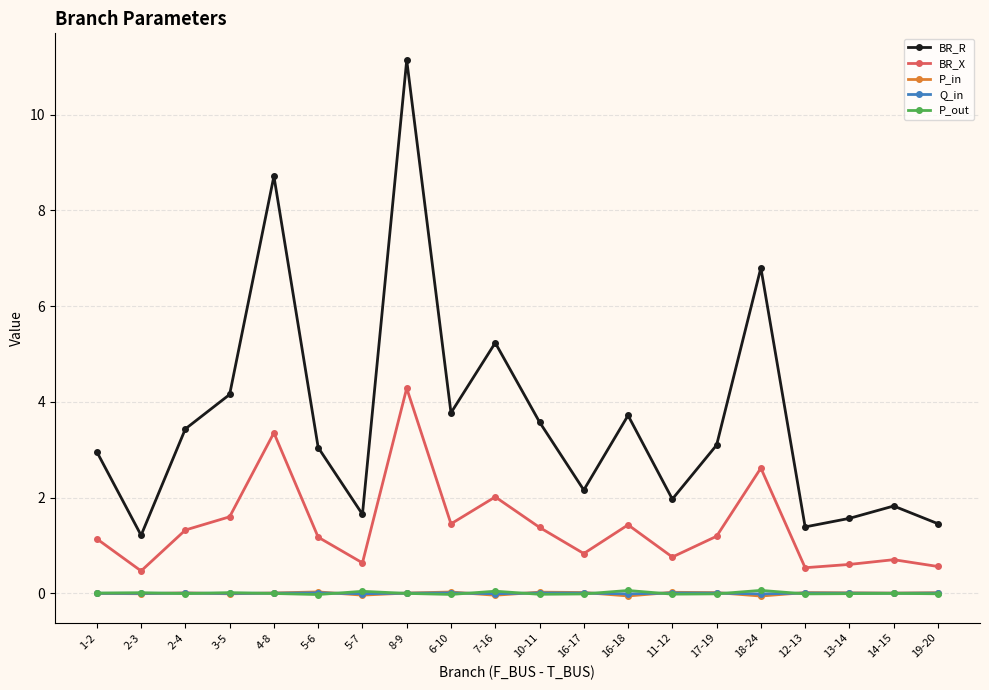

Which series has the widest spread of values?

BR_R